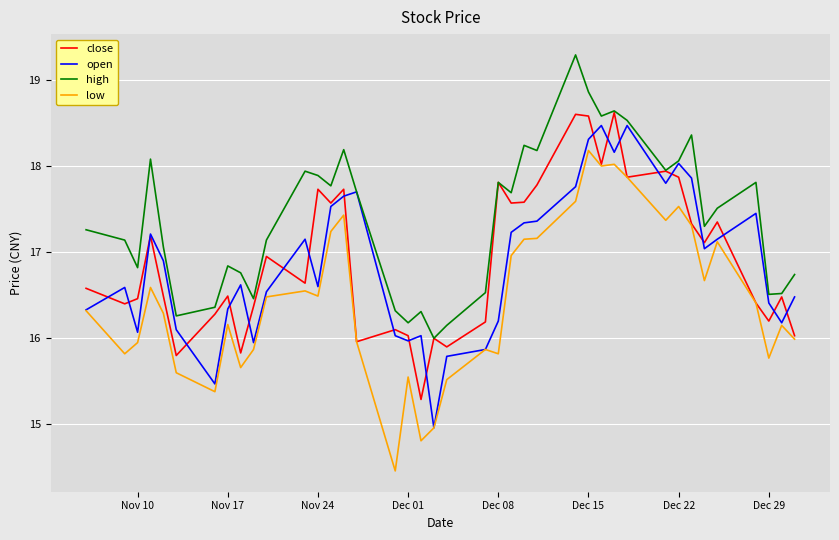

Which series has the largest total across all categories?

high